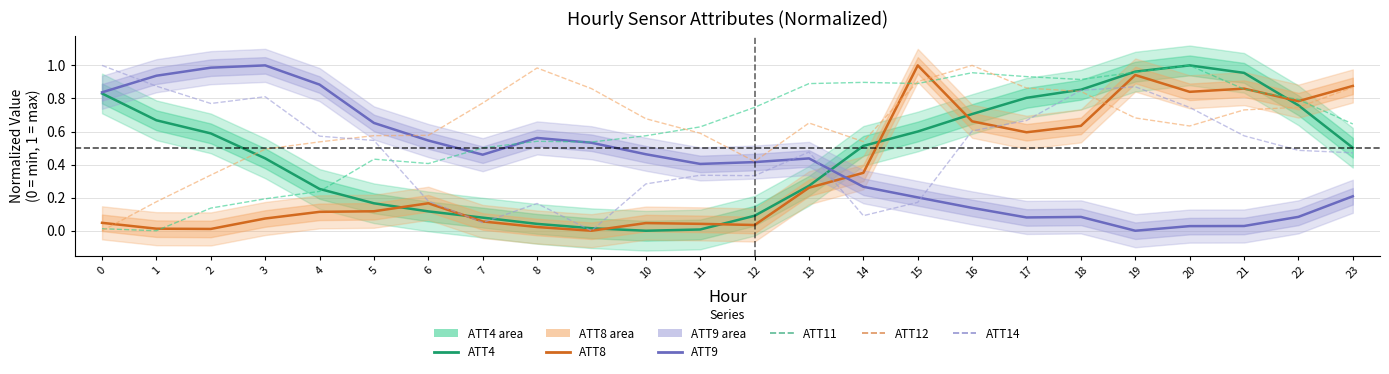

True or false: ATT4 and ATT11 cross at least once.

True